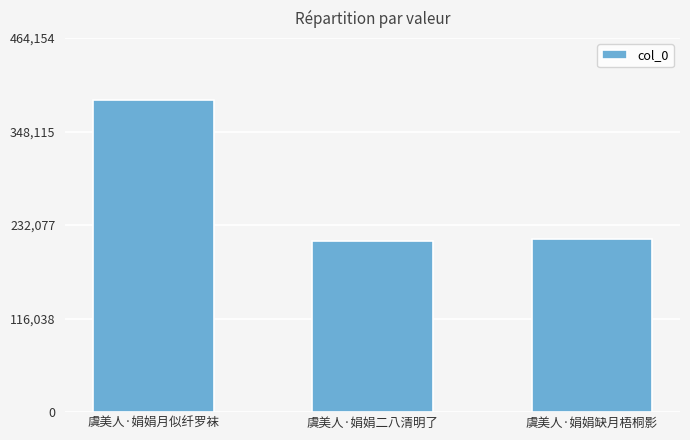

Are the bars grouped side by side (vs. stacked)?

No